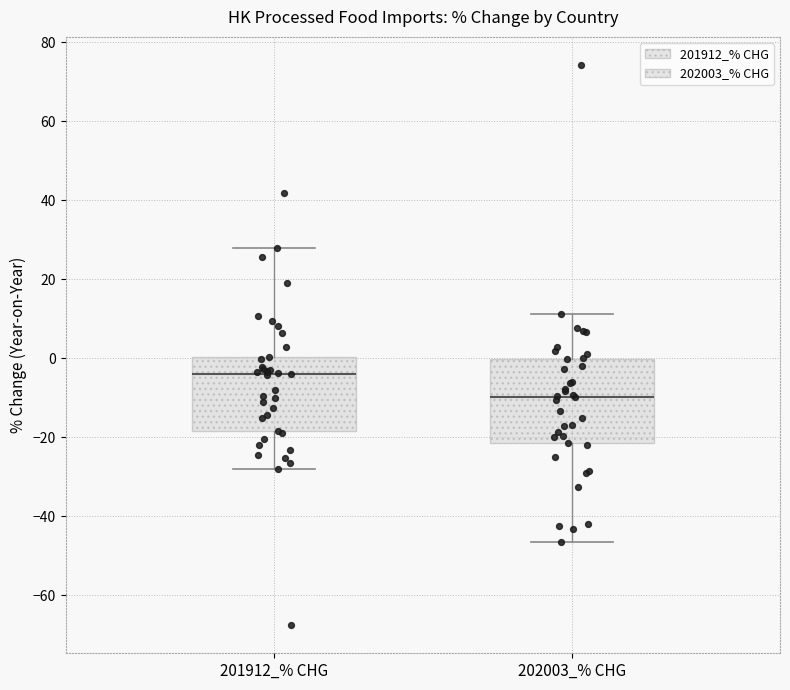

Where is the upper edge of the box for 202003_% CHG on the y-axis? The values are not printed on the chart, so give them approximately, as read against the axis.

0